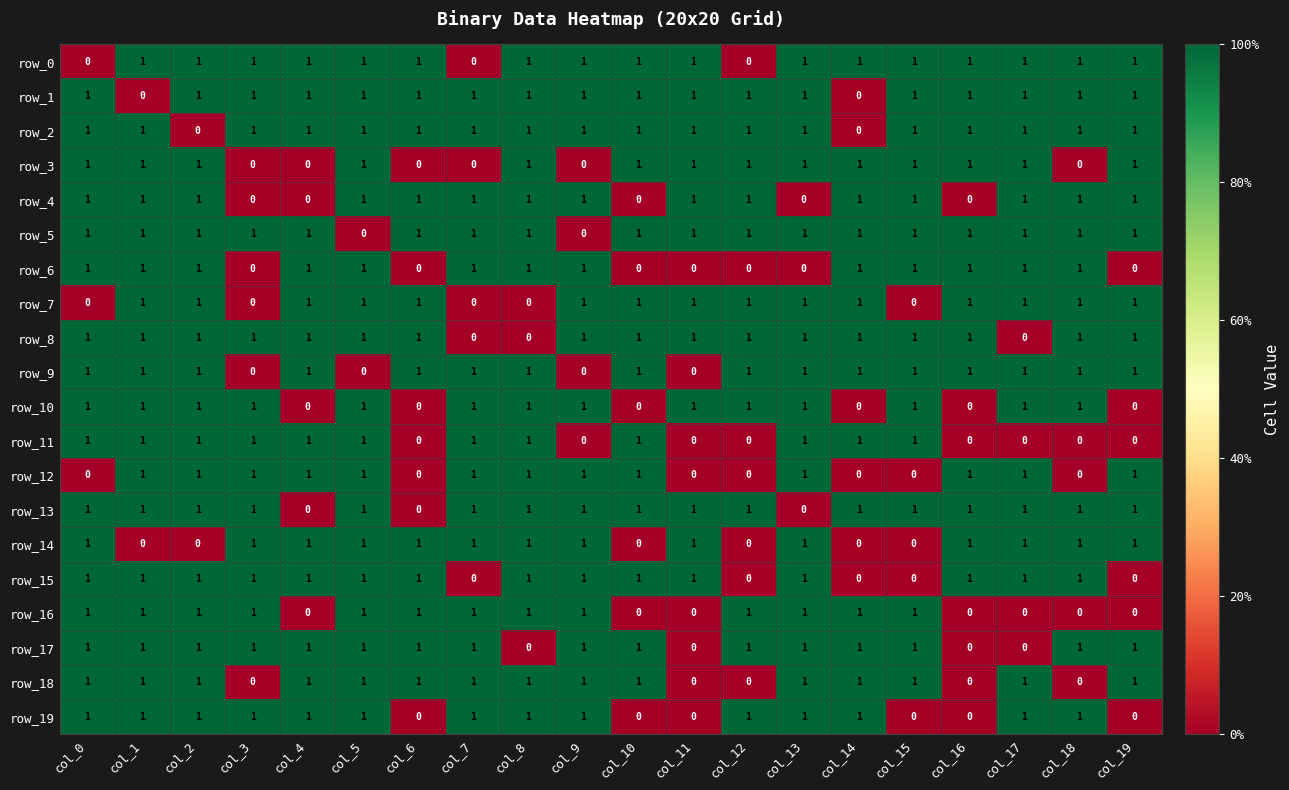

Count the row_11 values in the range 0 to 1.

20